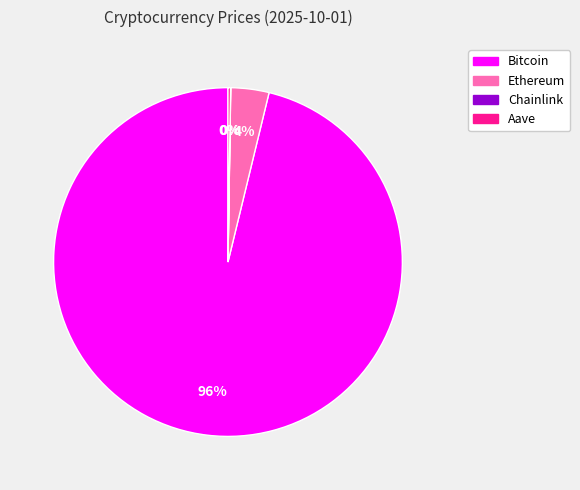

What percentage is the Bitcoin slice, to the nearest percent?

96%